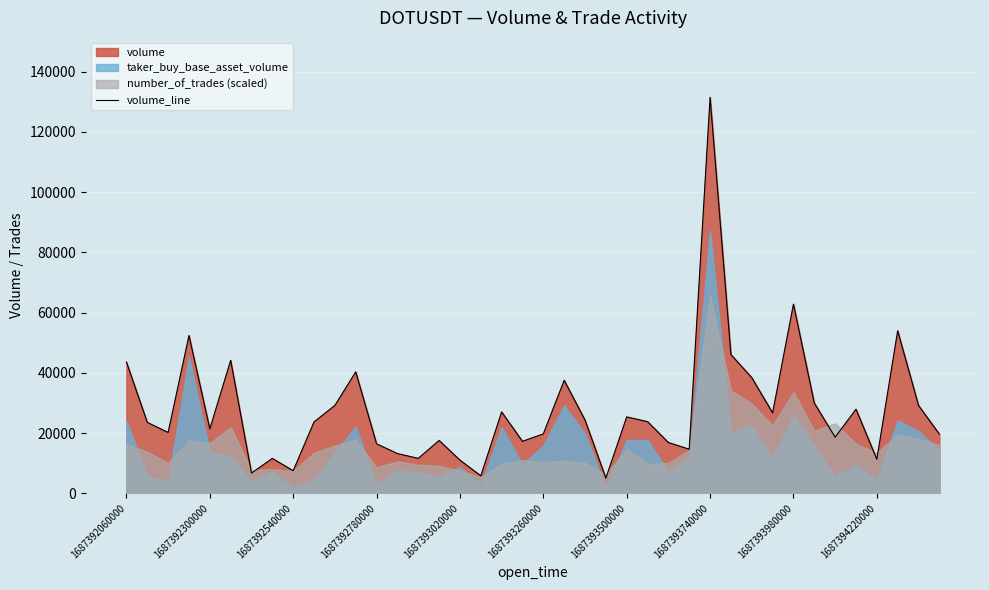

What position from the right is 25?

15